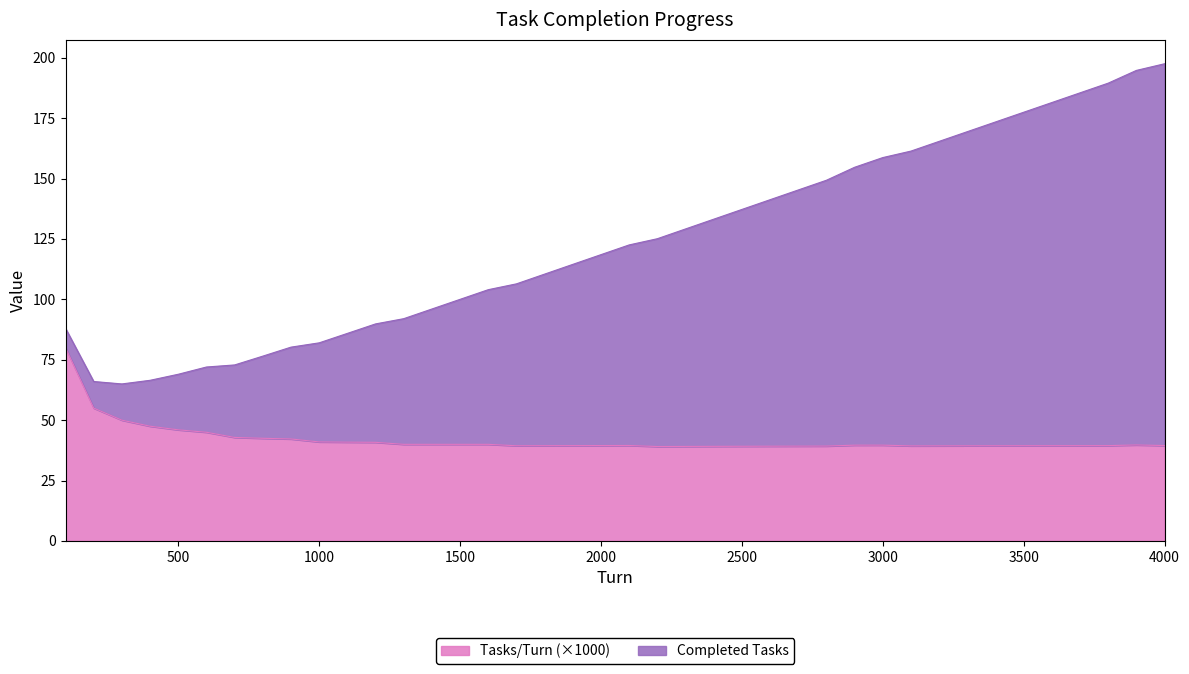

The Completed Tasks series shows 96.0 at 1400. True or false?

True